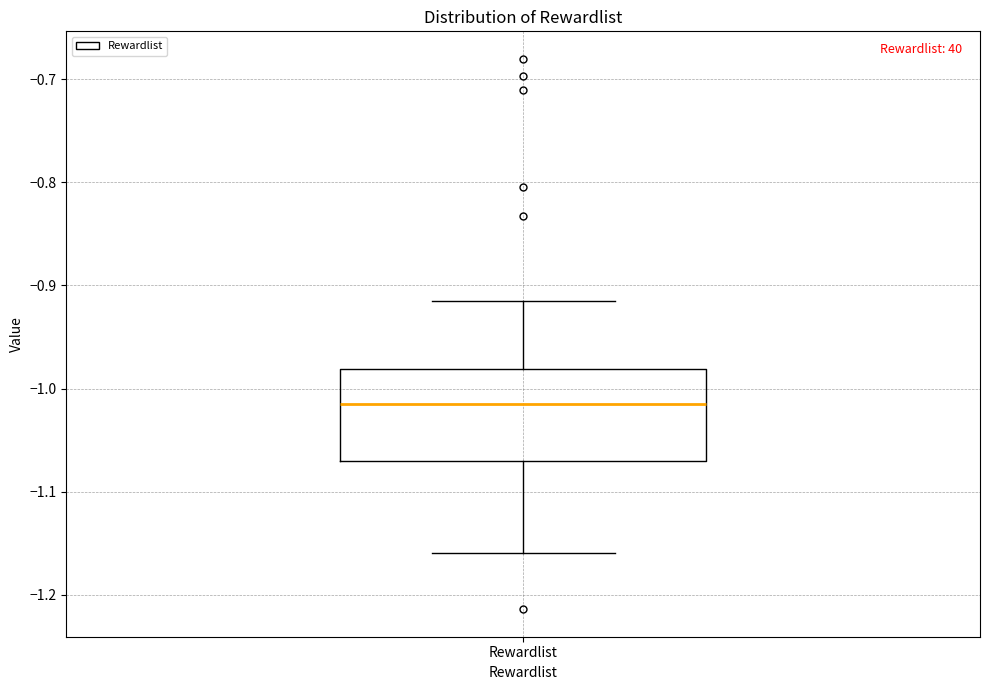

Transcribe this box plot: give where the median line is, the range the box spans, and where the two whiskers end, as read against the y-axis. The values are not printed on the chart, so give them approximately, as read against the axis.

median -1.01, box -1.07 to -0.98, whiskers -1.16 to -0.91